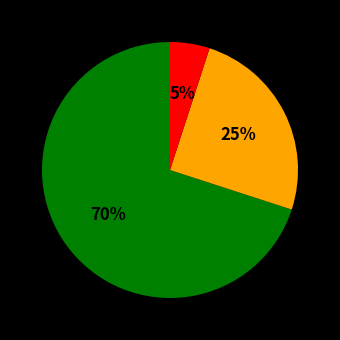

To the nearest percent, what is the difference between the largest and smallest slice percentages?

65%